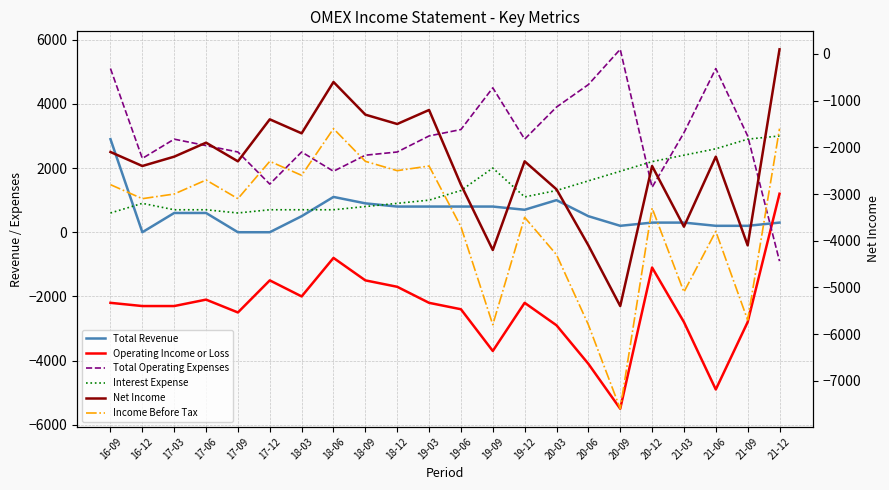

At 19-03, list the series in order from smallest to largest.

Income Before Tax, Operating Income or Loss, Net Income, Total Revenue, Interest Expense, Total Operating Expenses